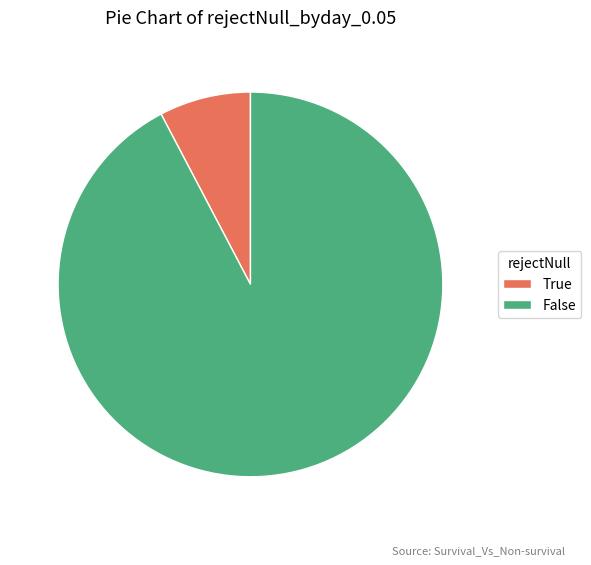

Does any single category account for the majority?

Yes